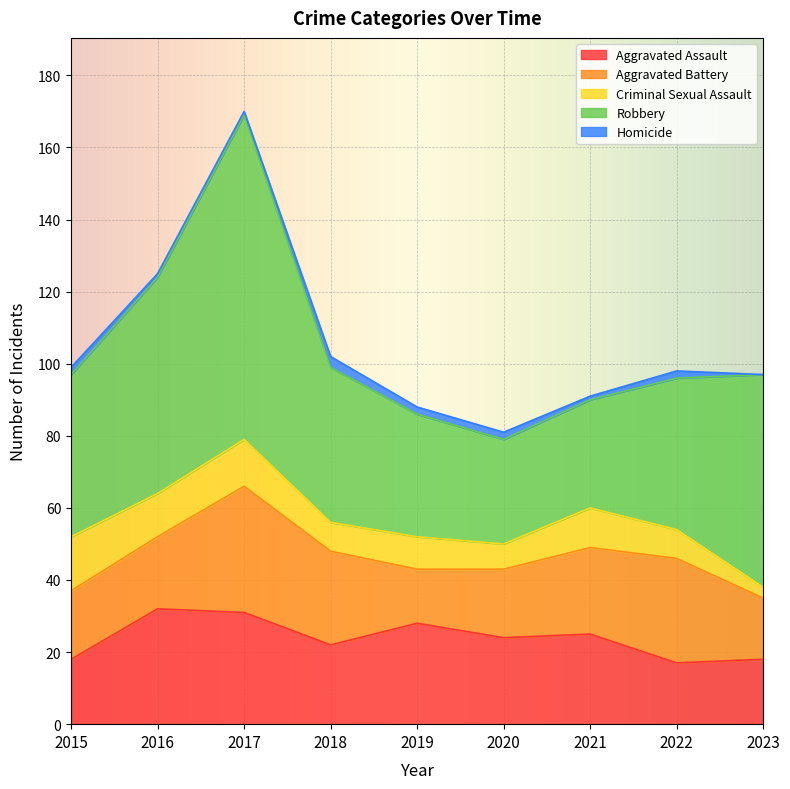

At which category does the chart reach its peak across all series?

2017